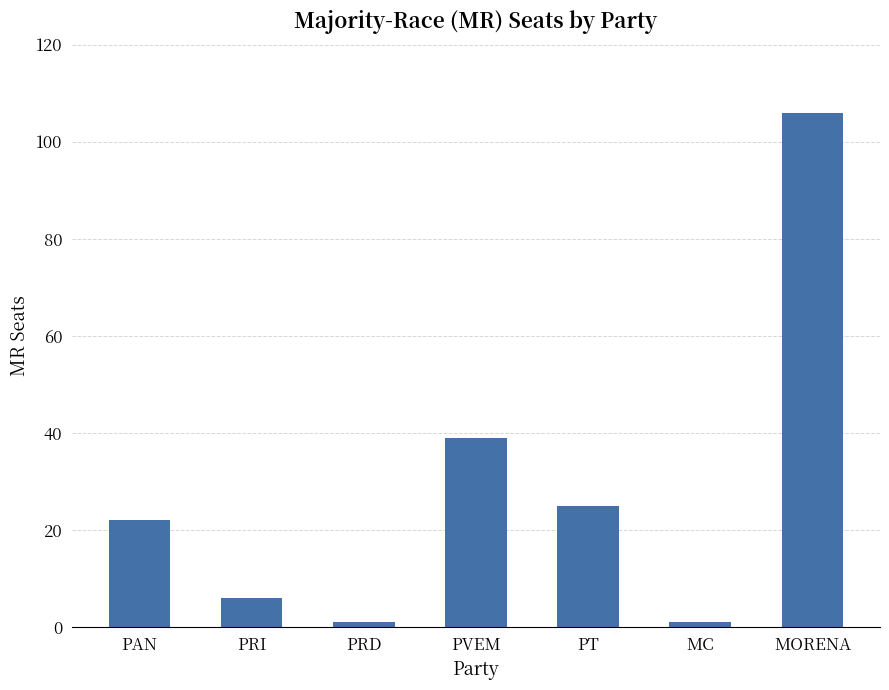

What is the label of the 5th bar from the right?

PRD